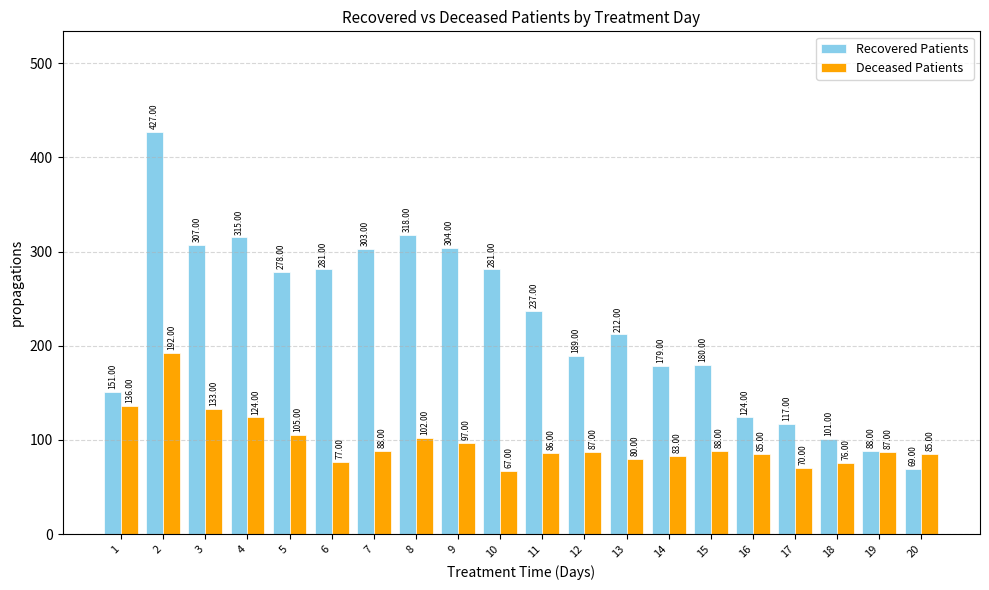

What is the smallest value displayed?

67